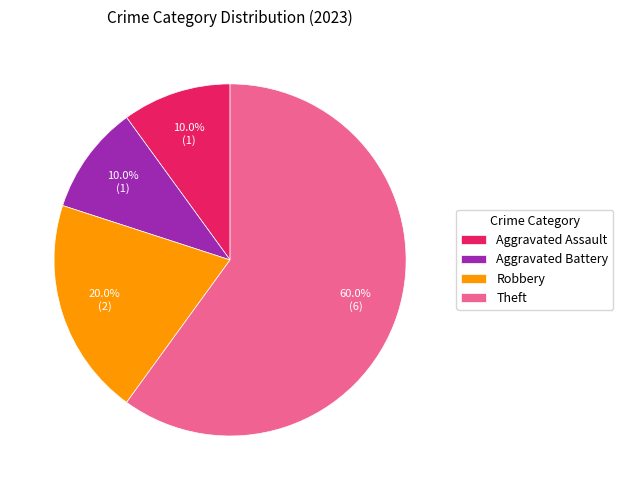

What is the total percentage of Aggravated Battery and Theft?

70.0%